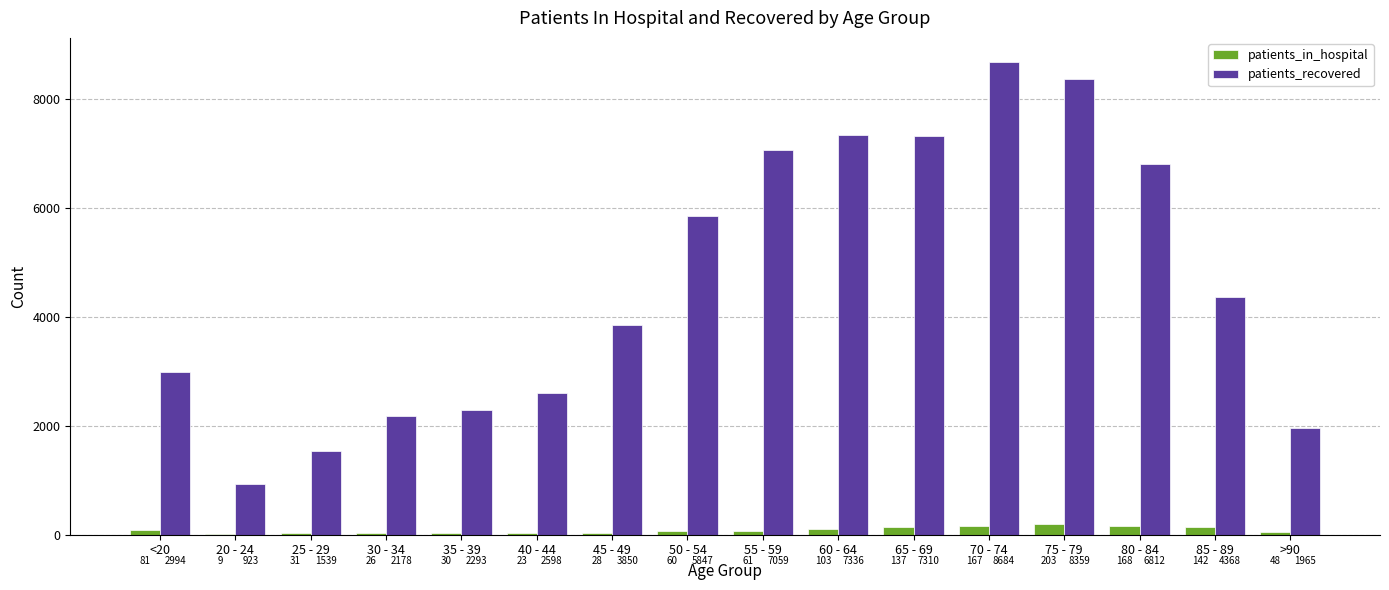

Where does the patients_in_hospital series first go above 61?

<20